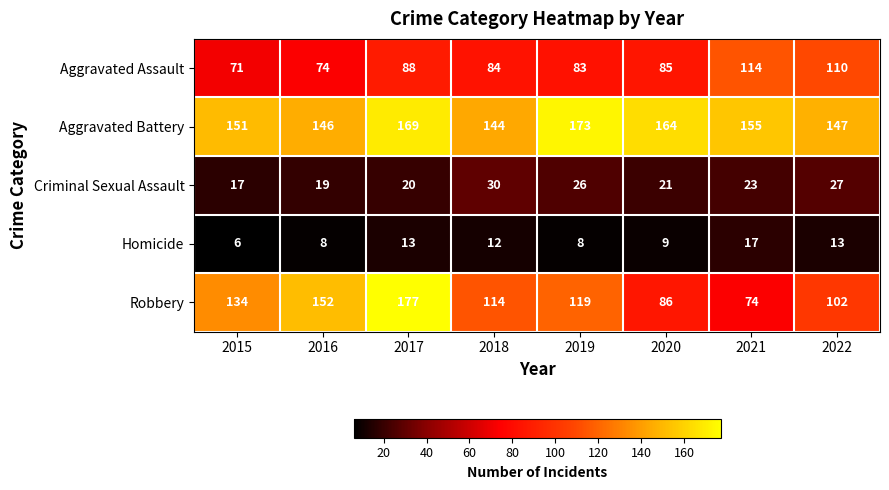

What is the minimum value for Robbery?

74